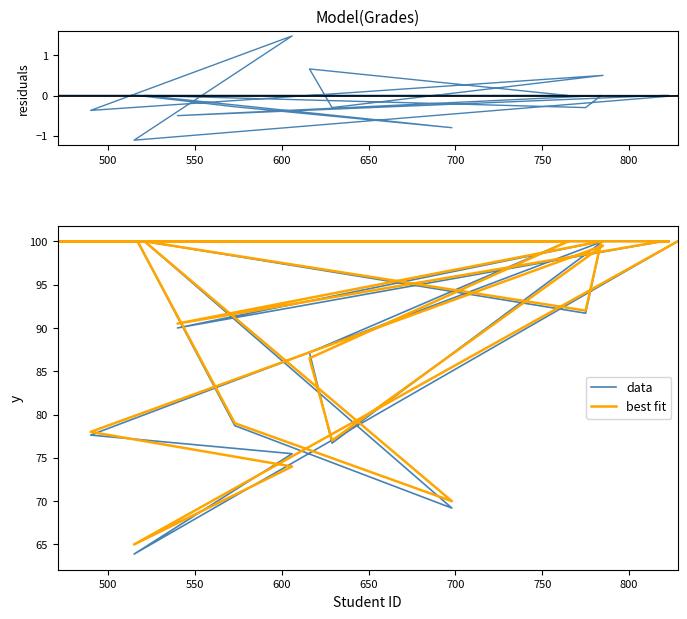

True or false: residuals and data cross at least once.

False